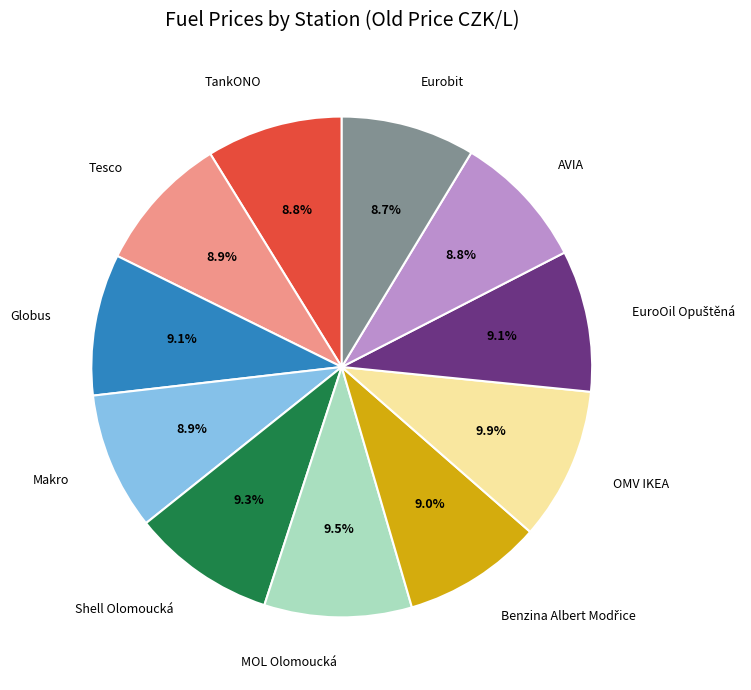

How much of the chart is everything except Eurobit?

91.3%